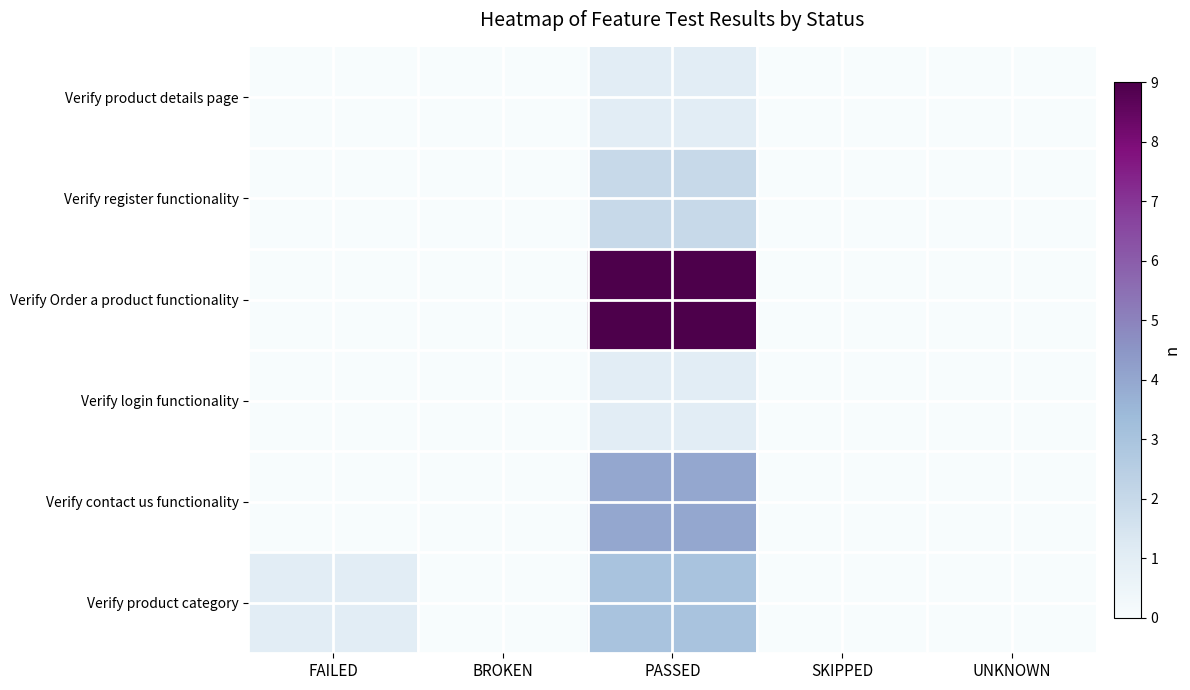

At UNKNOWN, list the series in order from largest to smallest.

Verify product category, Verify contact us functionality, Verify login functionality, Verify Order a product functionality, Verify register functionality, Verify product details page